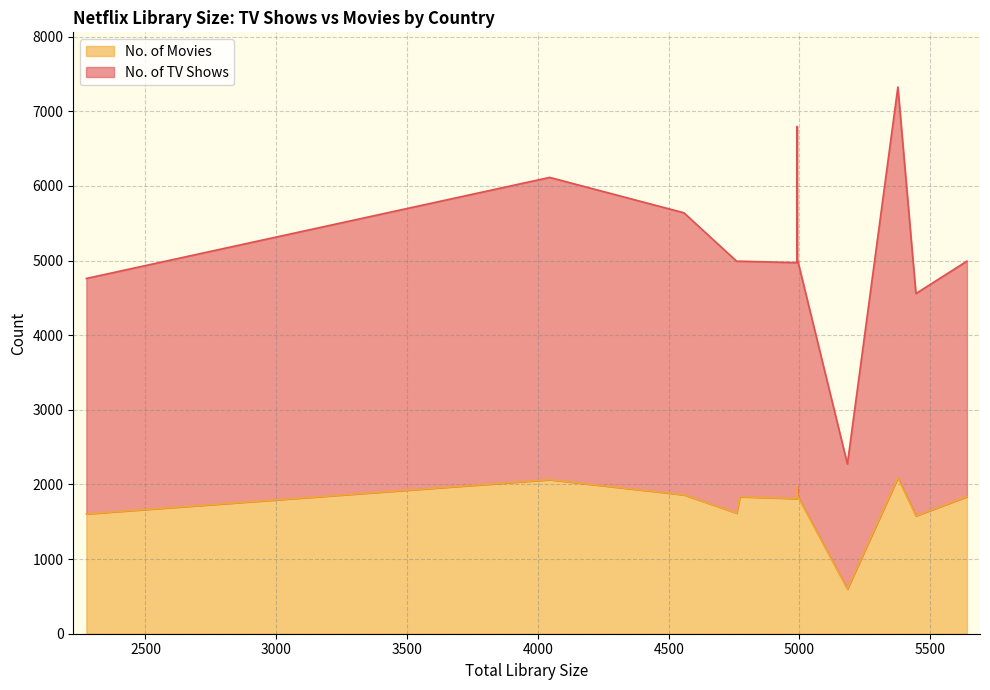

Reading right to left, list all the values displayed in this chart.

No. of TV Shows: 4992	4558	7325	2274	4988	4991	4994	6239	6797	4972	4991	4990	5640	6114	4760
No. of Movies: 1837	1580	2091	599	1836	1835	1838	1928	1978	1810	1836	1616	1861	2064	1606